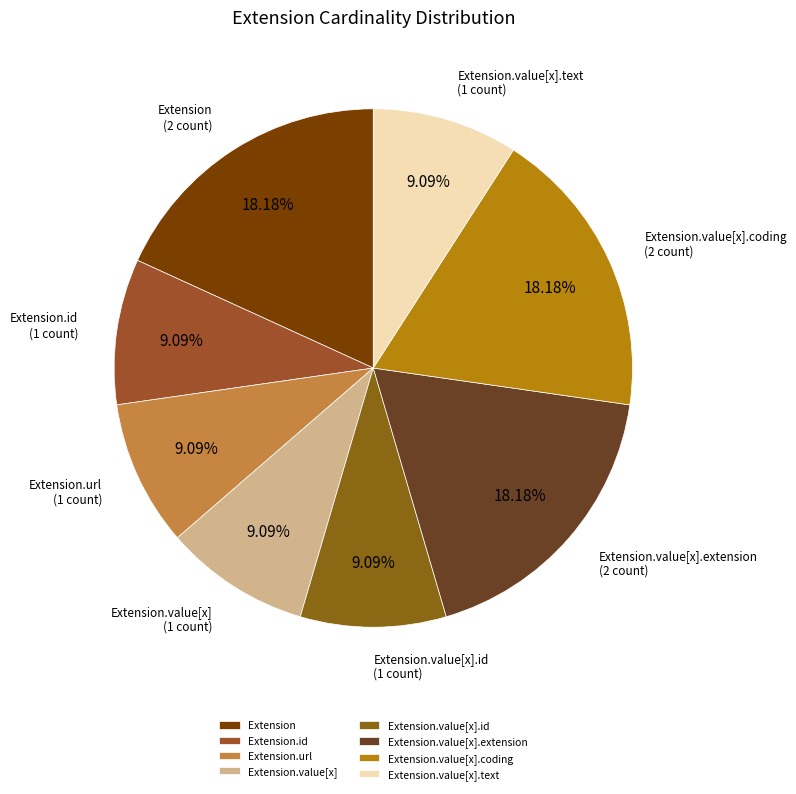

Which has a higher value, Extension.value[x].extension or Extension.url?

Extension.value[x].extension